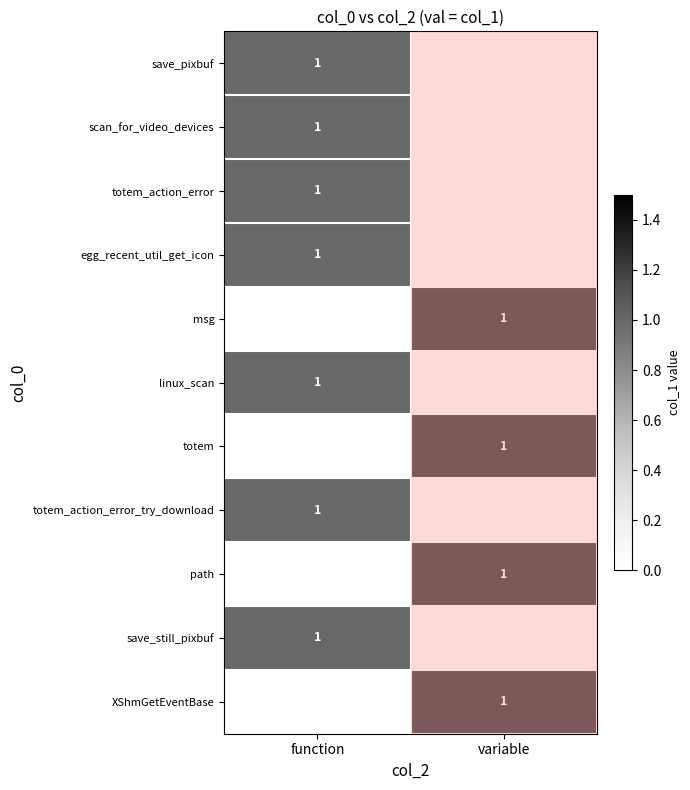

The totem series shows 0 at variable. True or false?

False